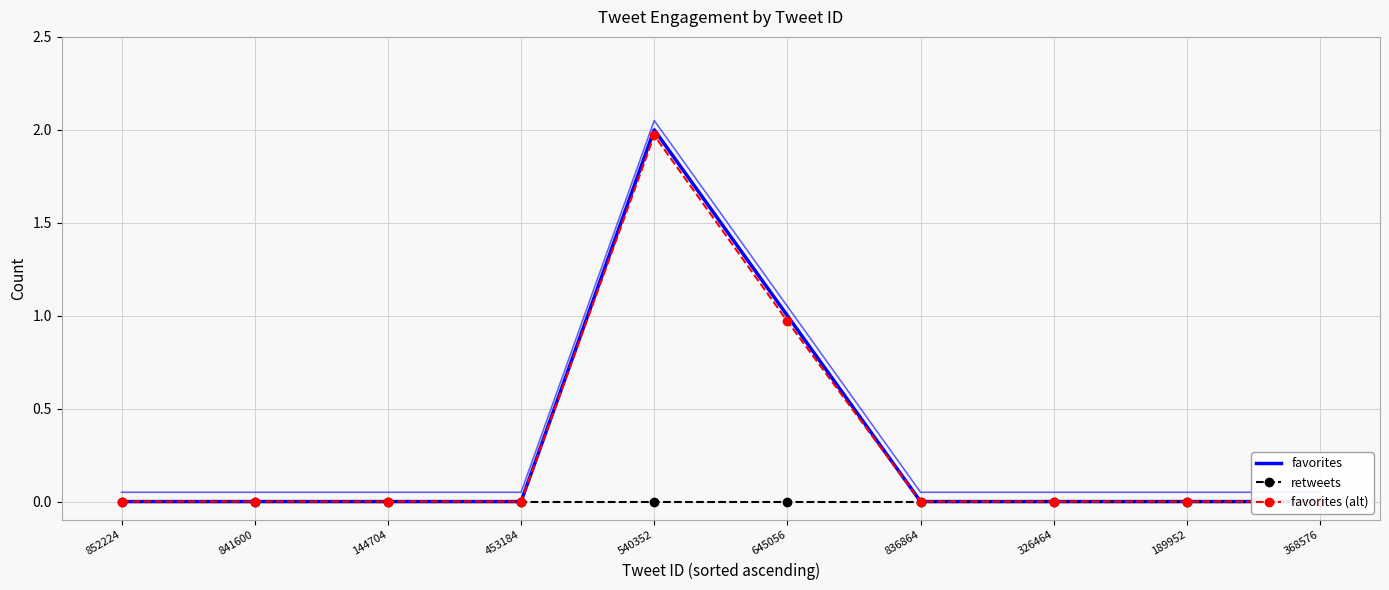

Count the number of categories in the chart.

10